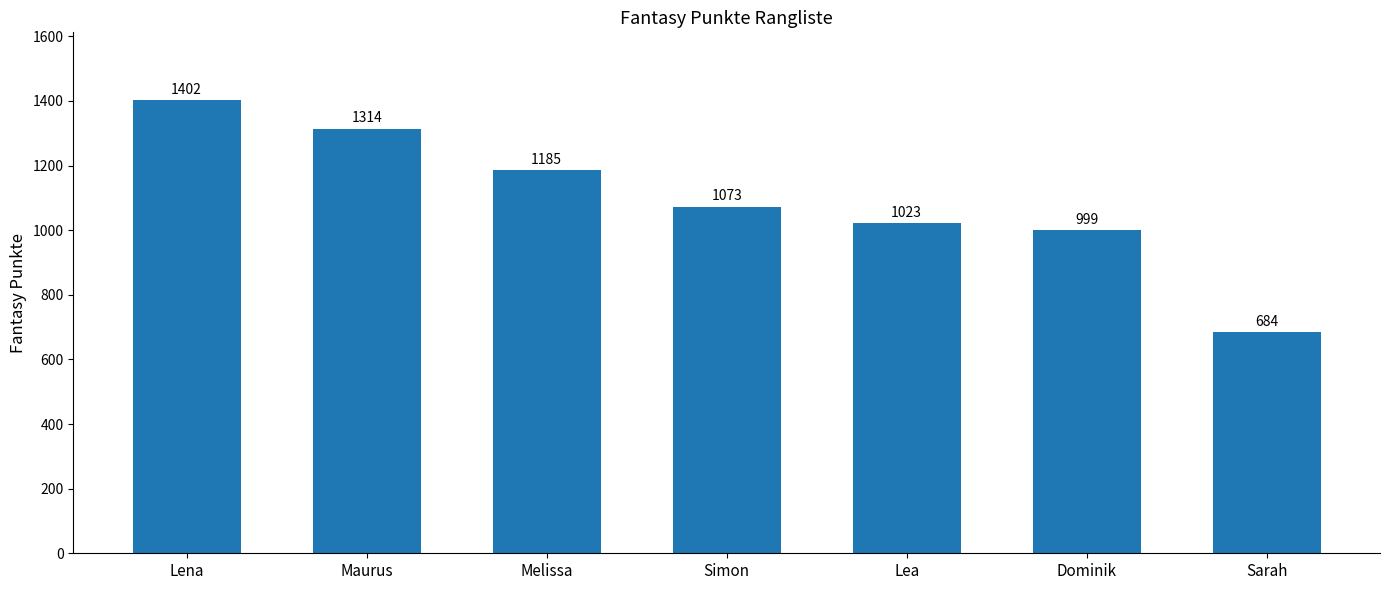

Reading right to left, list all the values displayed in this chart.

684	999	1023	1073	1185	1314	1402